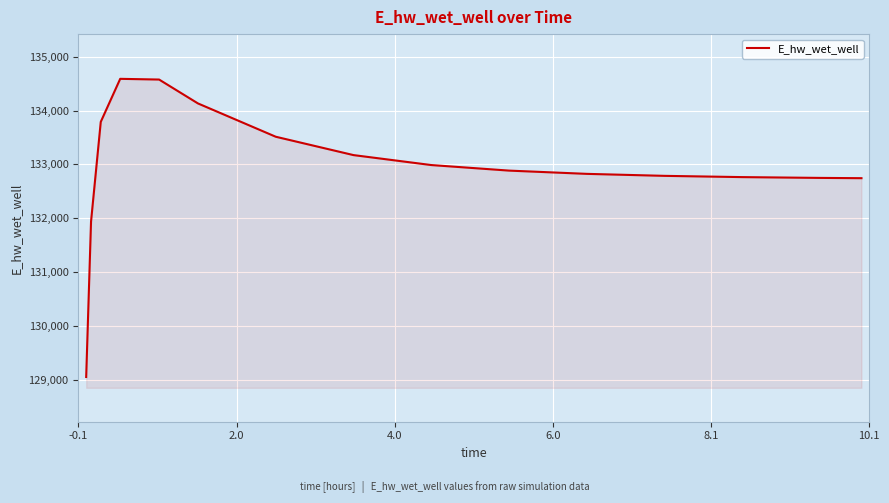

Count the number of data series in this chart.

1